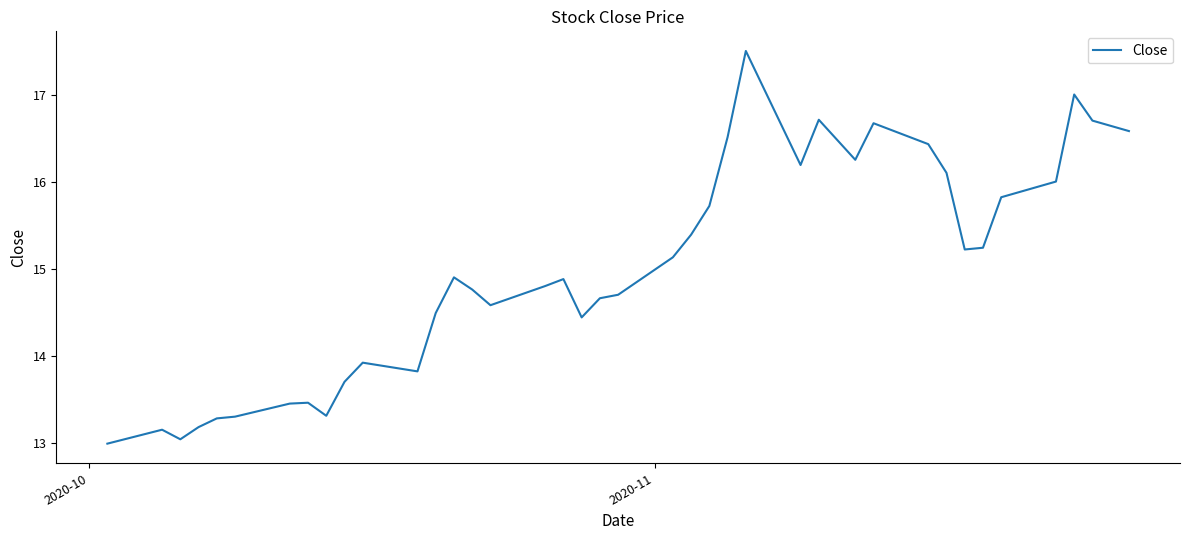

What is the maximum value shown in the chart?

17.5